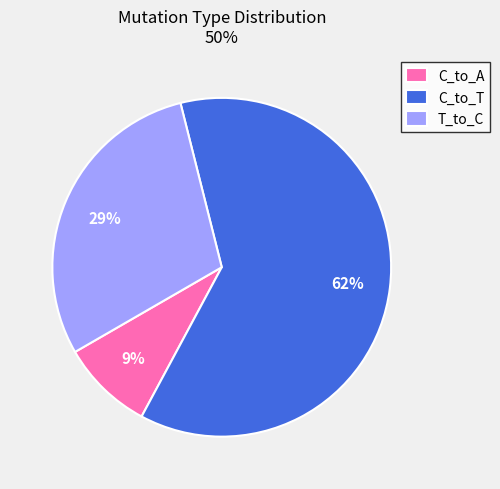

Is it true that T_to_C is 29% of the pie?

True